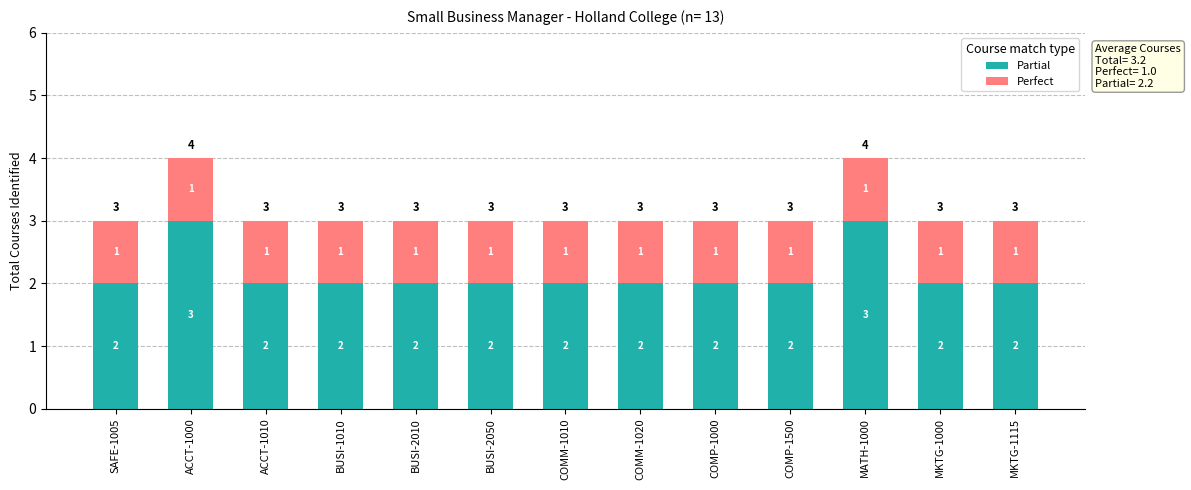

Read the Partial value at ACCT-1000.

3